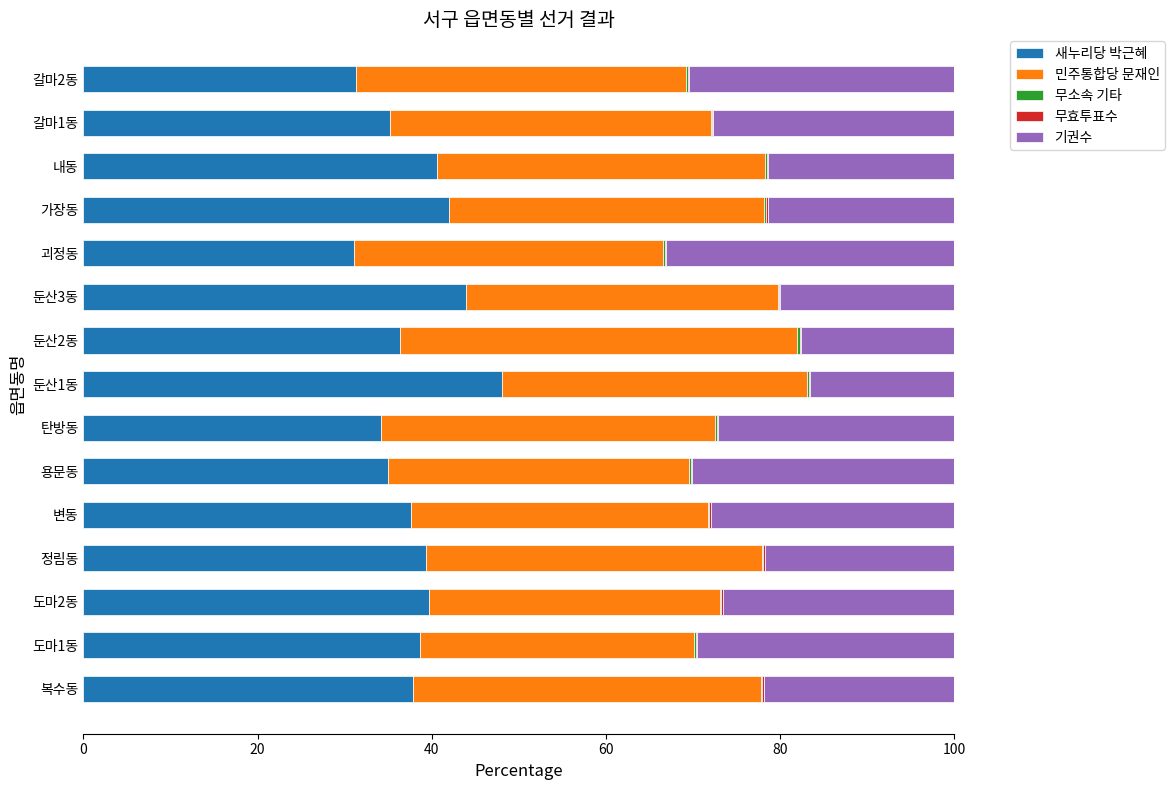

Which category has the highest value in the 새누리당 박근혜 series?

둔산1동